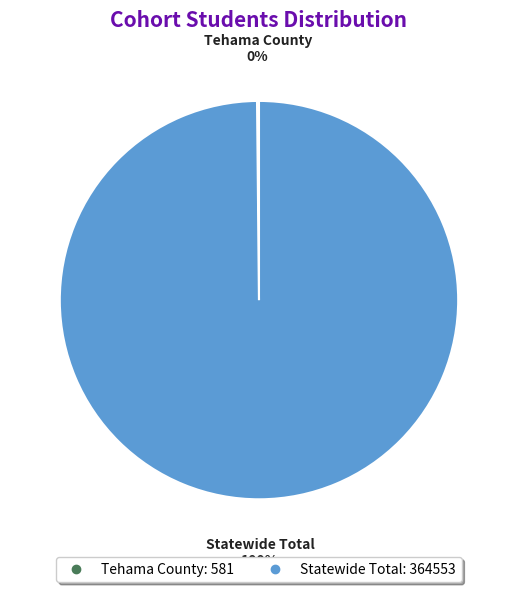

Which slice is the largest?

Statewide Total